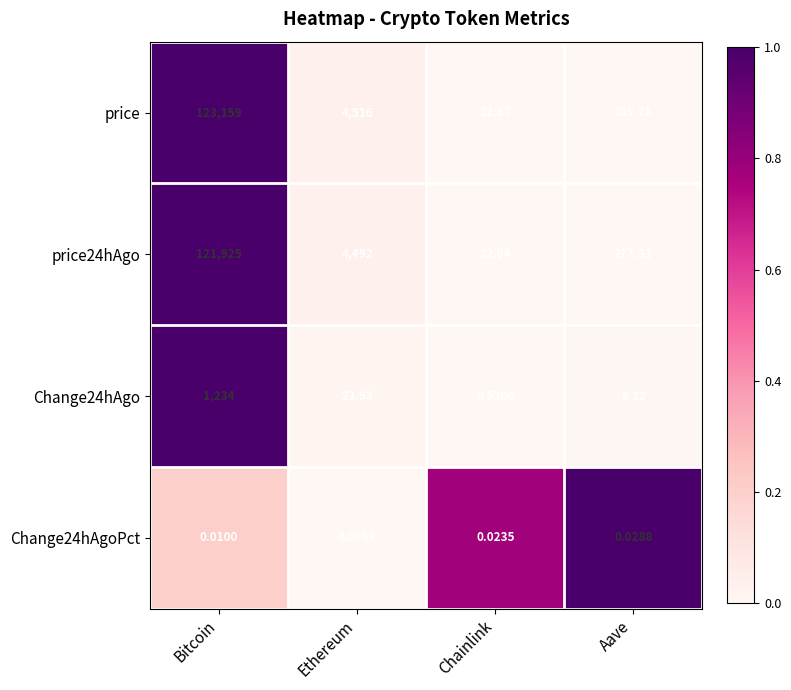

Count the number of data series in this chart.

4